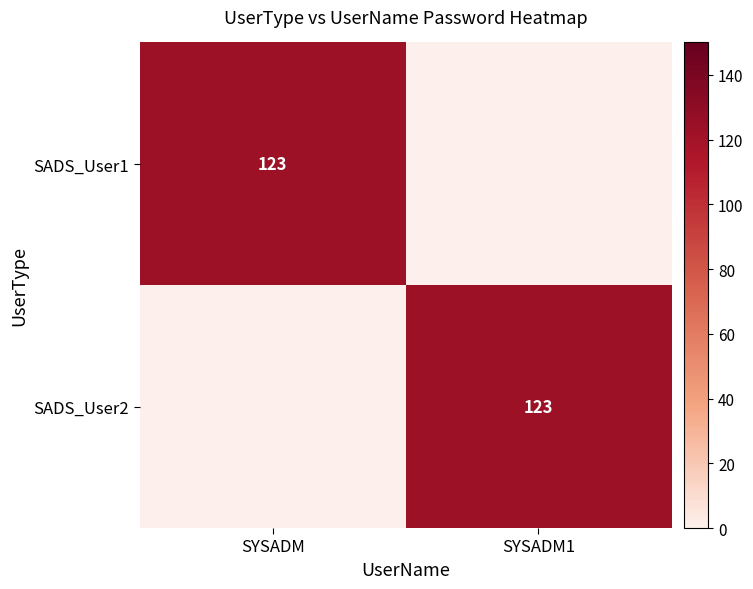

True or false: SADS_User1 has a value of 183 at SYSADM.

False